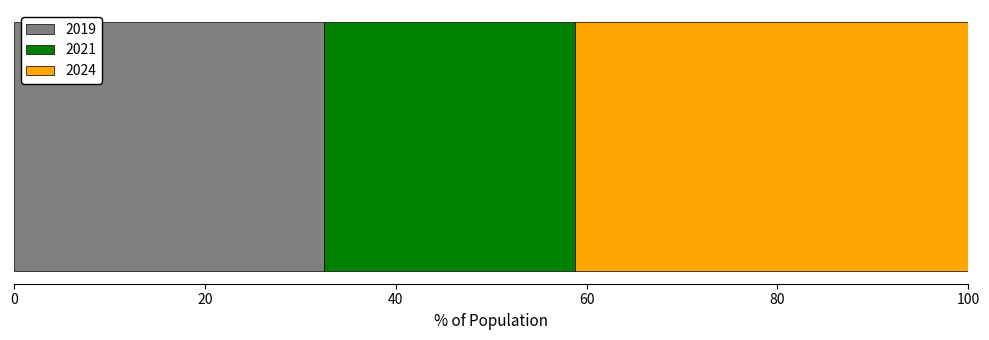

What is the minimum value for 2019?

32.5